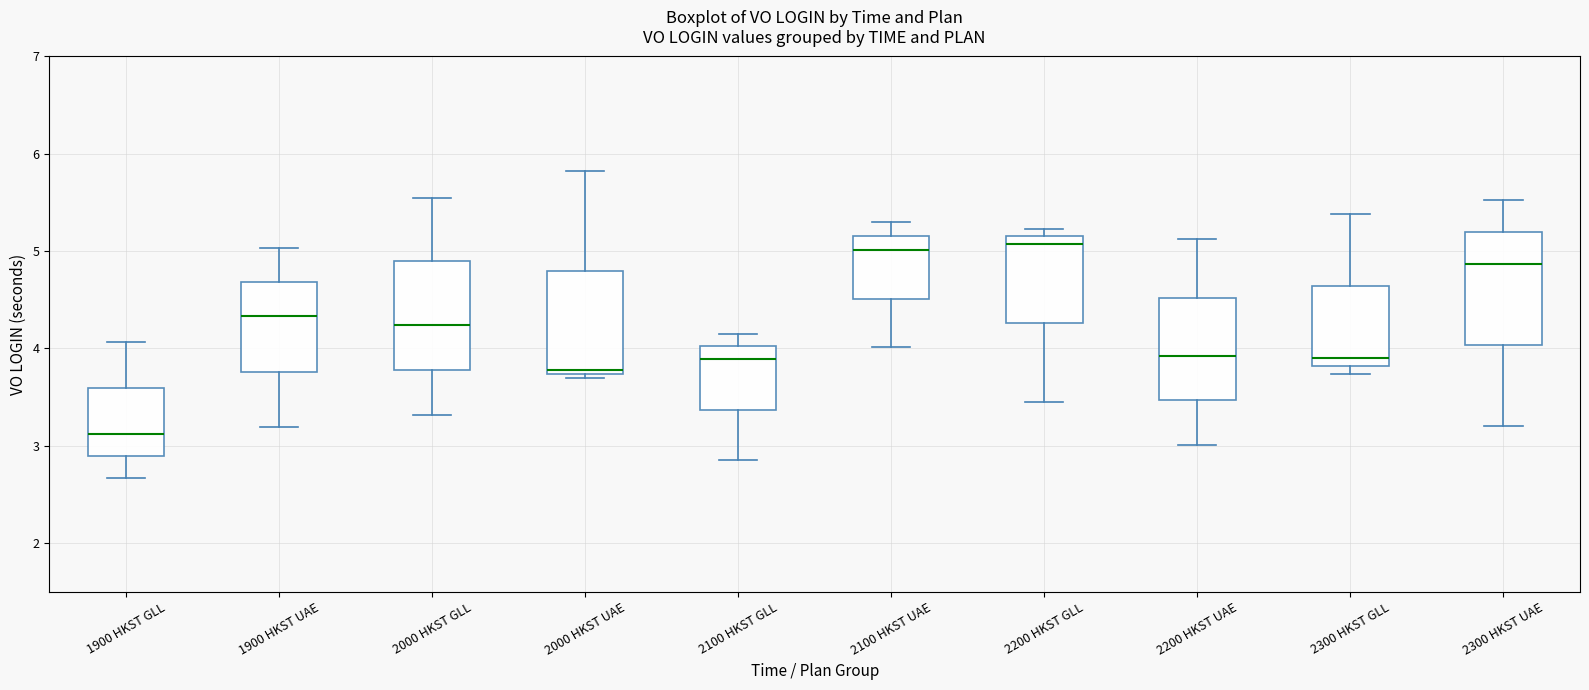

Reading left to right, transcribe this box plot: for each box, give where its median line is, the range the box spans, and where its two whiskers end, as read against the y-axis. The values are not printed on the chart, so give them approximately, as read against the axis.

1900 HKST GLL: median 3.1, box 2.9 to 3.6, whiskers 2.7 to 4.1
1900 HKST UAE: median 4.3, box 3.8 to 4.7, whiskers 3.2 to 5.0
2000 HKST GLL: median 4.2, box 3.8 to 4.9, whiskers 3.3 to 5.6
2000 HKST UAE: median 3.8, box 3.7 to 4.8, whiskers 3.7 (just below the box's lower edge) to 5.8
2100 HKST GLL: median 3.9, box 3.4 to 4.0, whiskers 2.9 to 4.2
2100 HKST UAE: median 5.0, box 4.5 to 5.2, whiskers 4.0 to 5.3
2200 HKST GLL: median 5.1, box 4.3 to 5.2, whiskers 3.5 to 5.2 (just above the box's upper edge)
2200 HKST UAE: median 3.9, box 3.5 to 4.5, whiskers 3.0 to 5.1
2300 HKST GLL: median 3.9, box 3.8 to 4.6, whiskers 3.7 to 5.4
2300 HKST UAE: median 4.9, box 4.0 to 5.2, whiskers 3.2 to 5.5